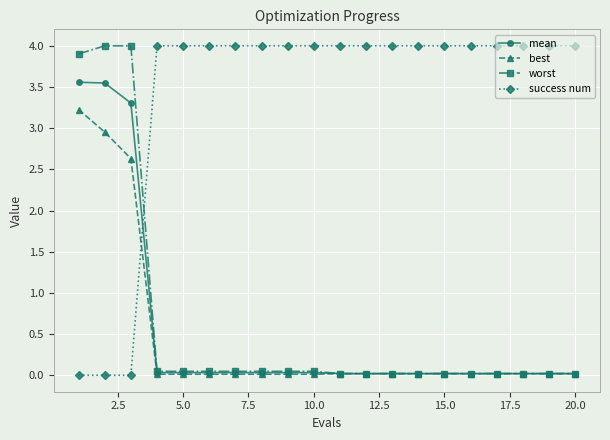

Which series has the largest total across all categories?

success num